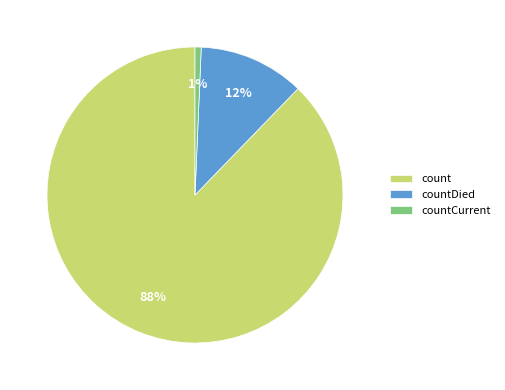

Count the number of slices in the pie.

3